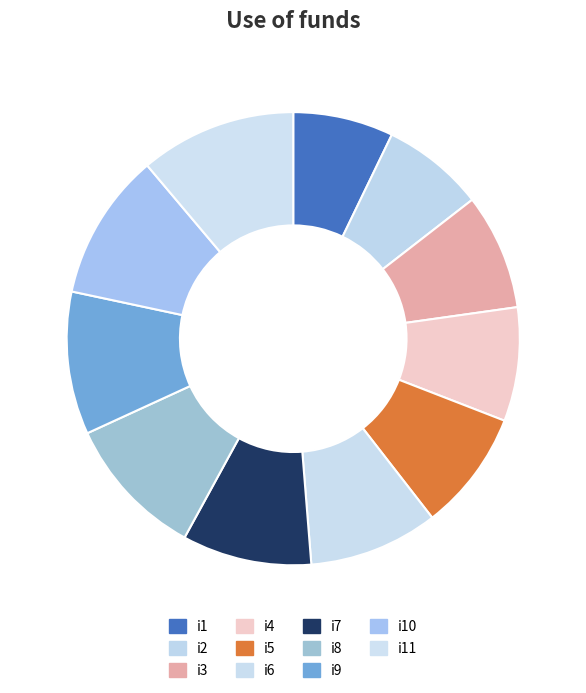

To the nearest percent, what is the combined percentage of i6 and i7?

18%